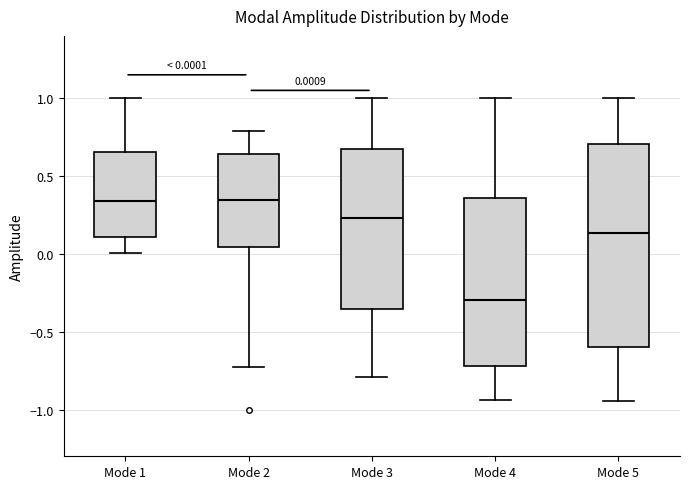

Which box's median line is the lowest?

Mode 4